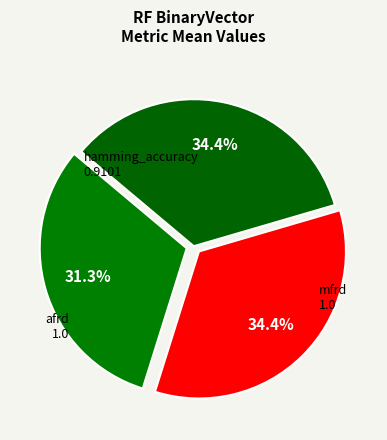

What percentage is the mfrd slice, to the nearest percent?

34%